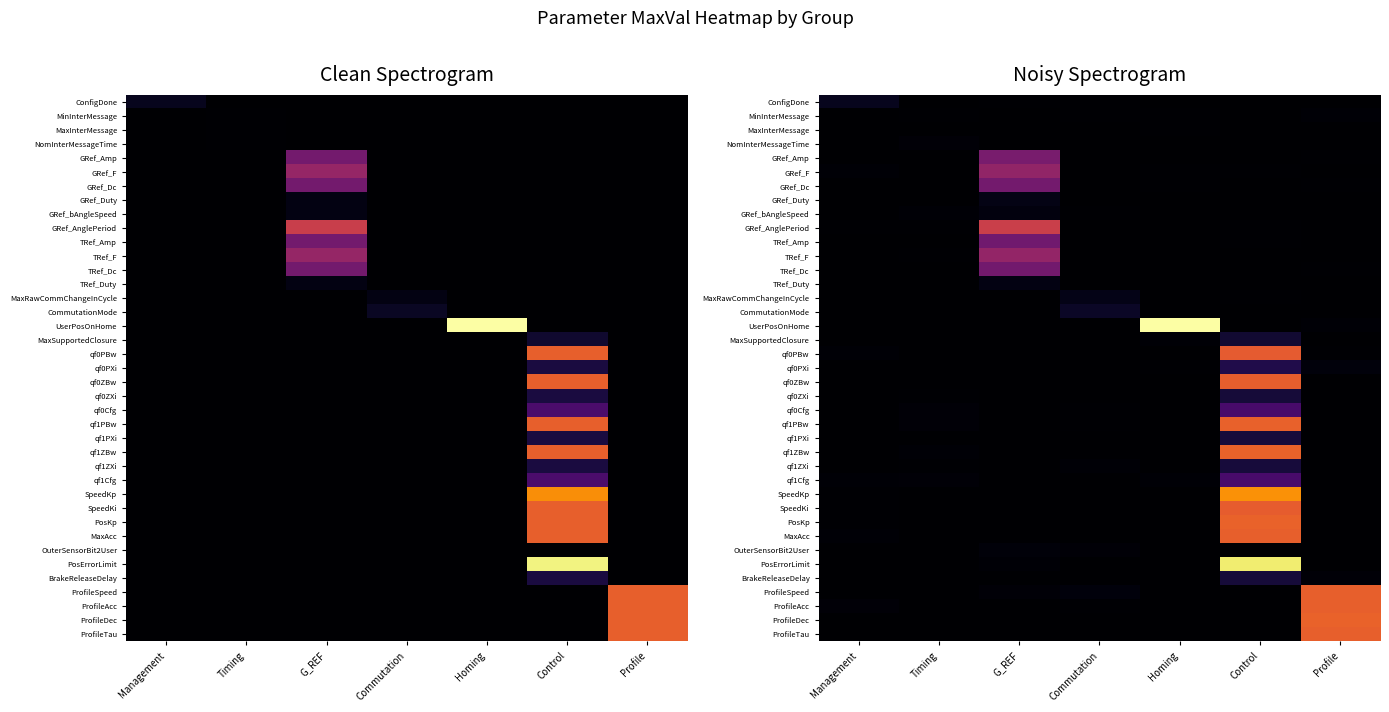

The qf1ZBw series shows 0.0 at Commutation. True or false?

True